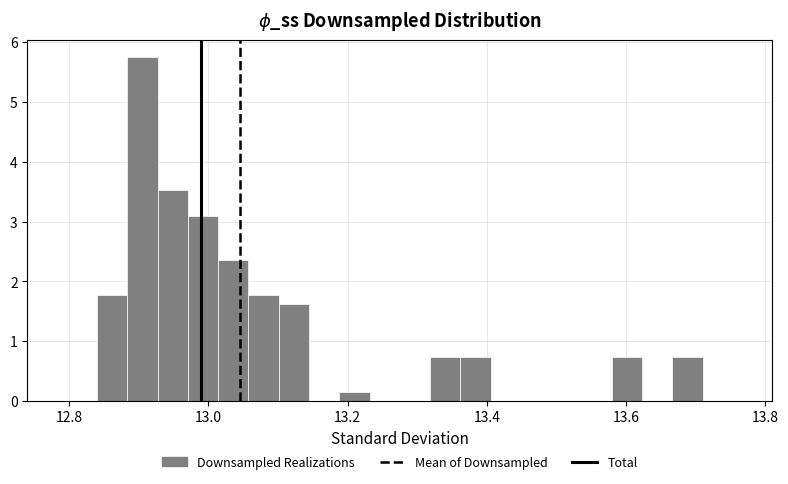

Read against the x-axis, roughly where is the centre of the tallest bar?

12.90